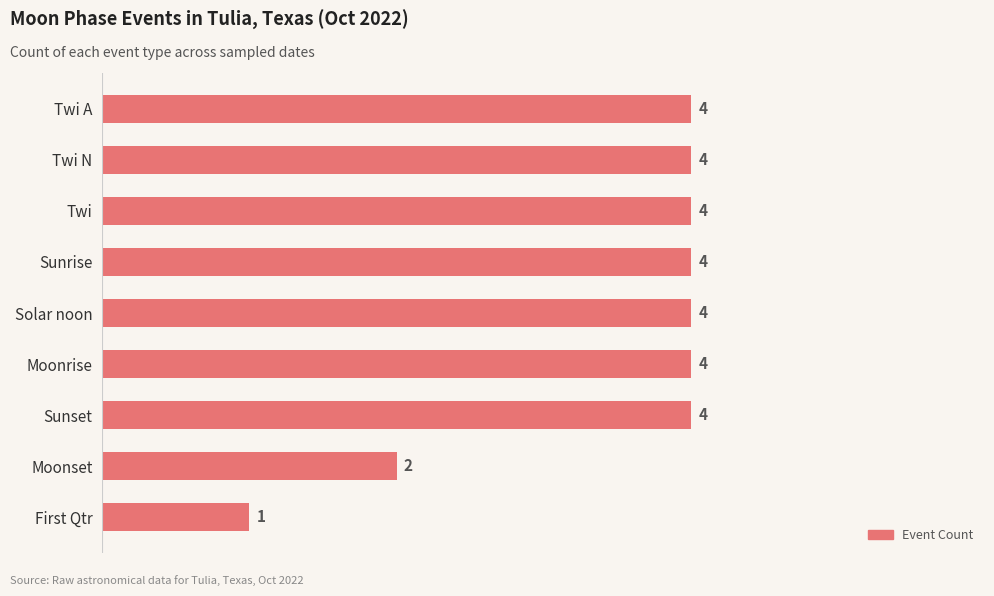

Is it true that the value at Sunset is 4?

True